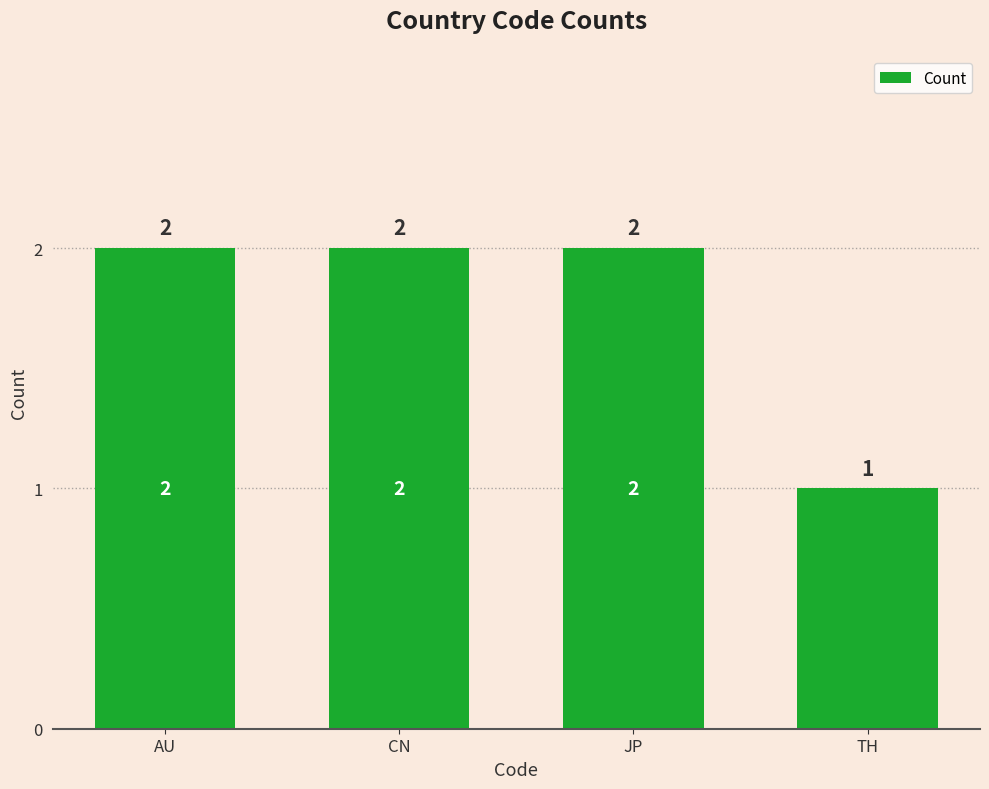

True or false: the data shows 1 at TH.

True